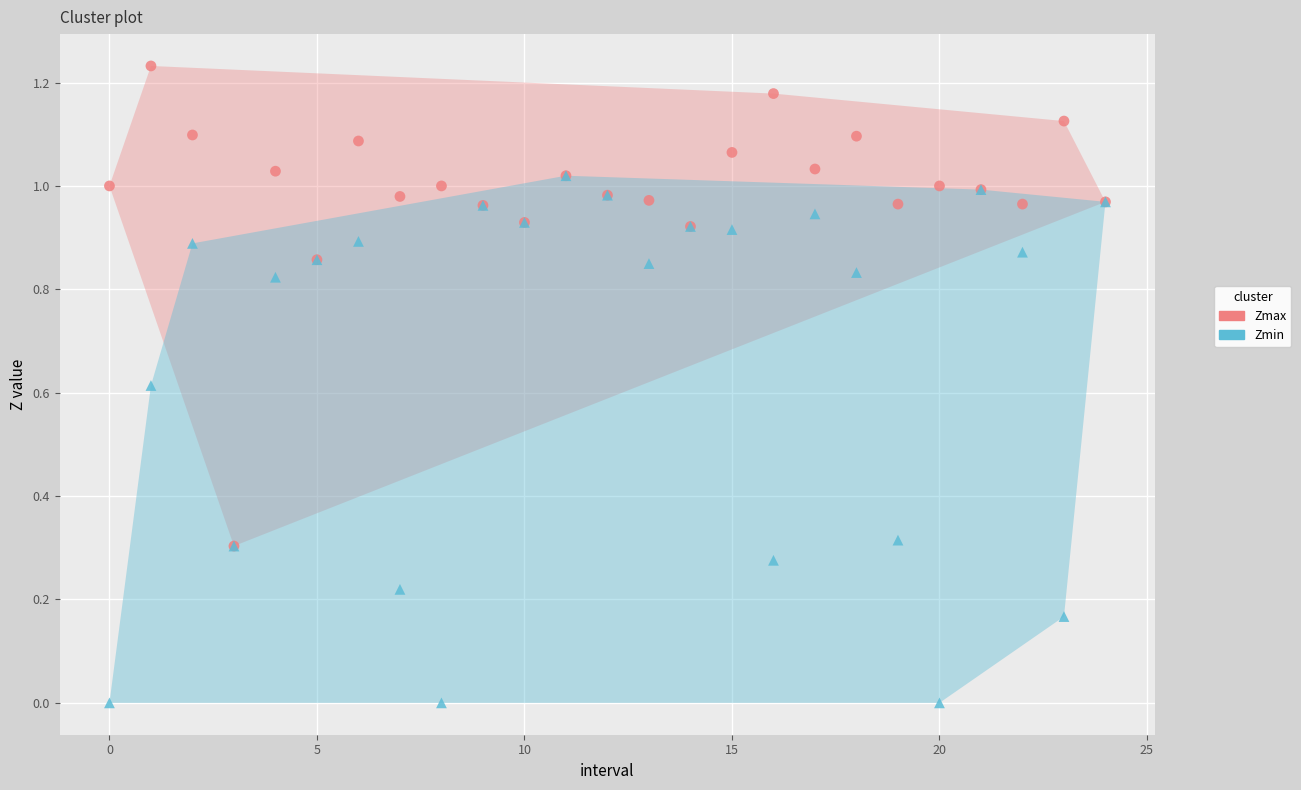

Which series reaches the minimum Y coordinate?

Zmin